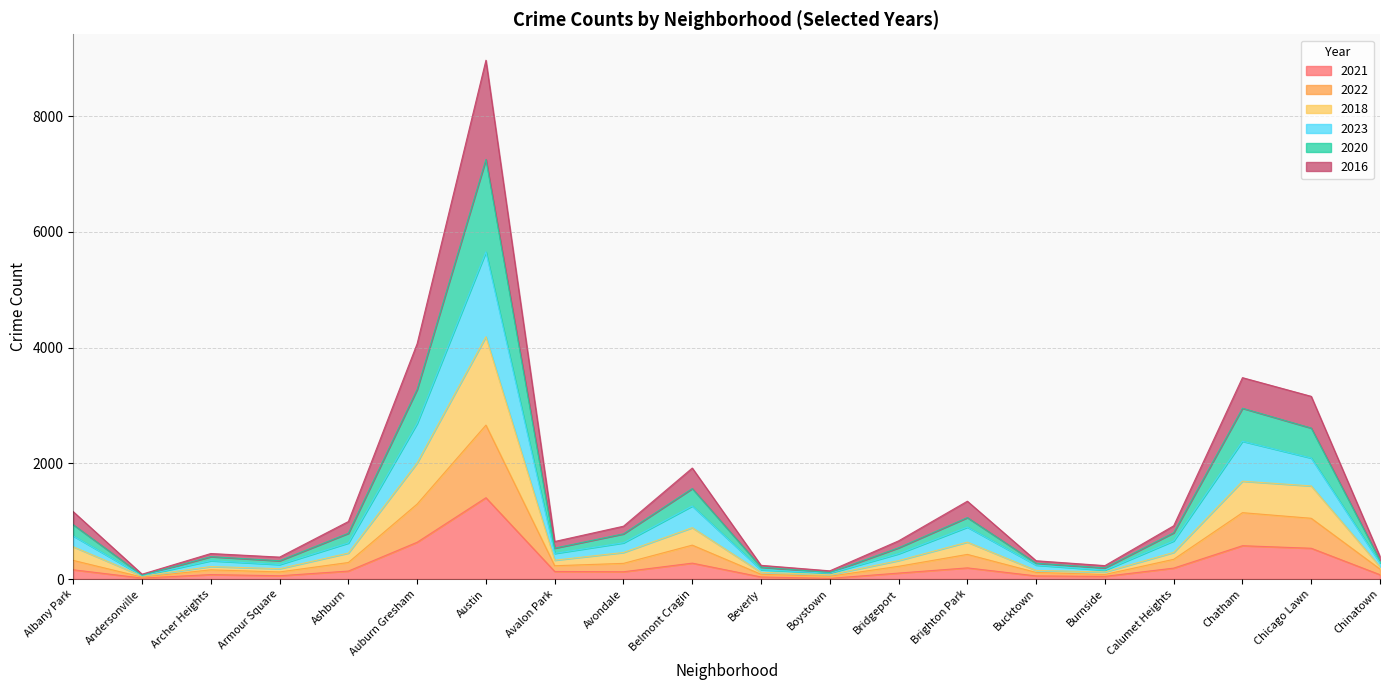

At which category does the chart reach its peak across all series?

Austin